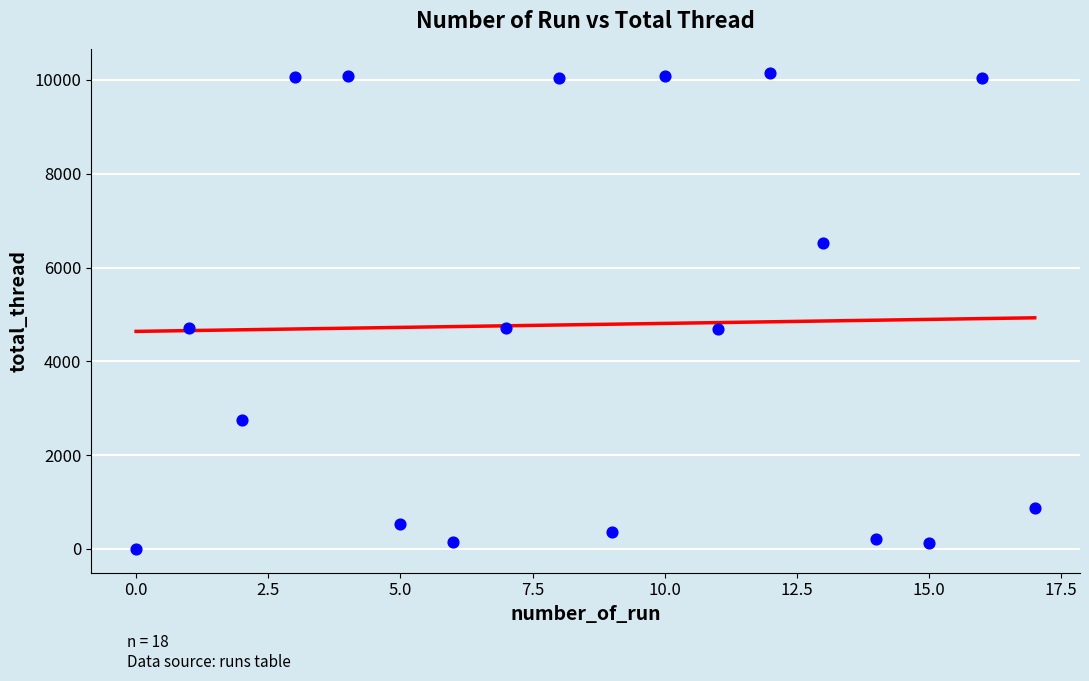

What is the range of Y values (max minus min)?

10156